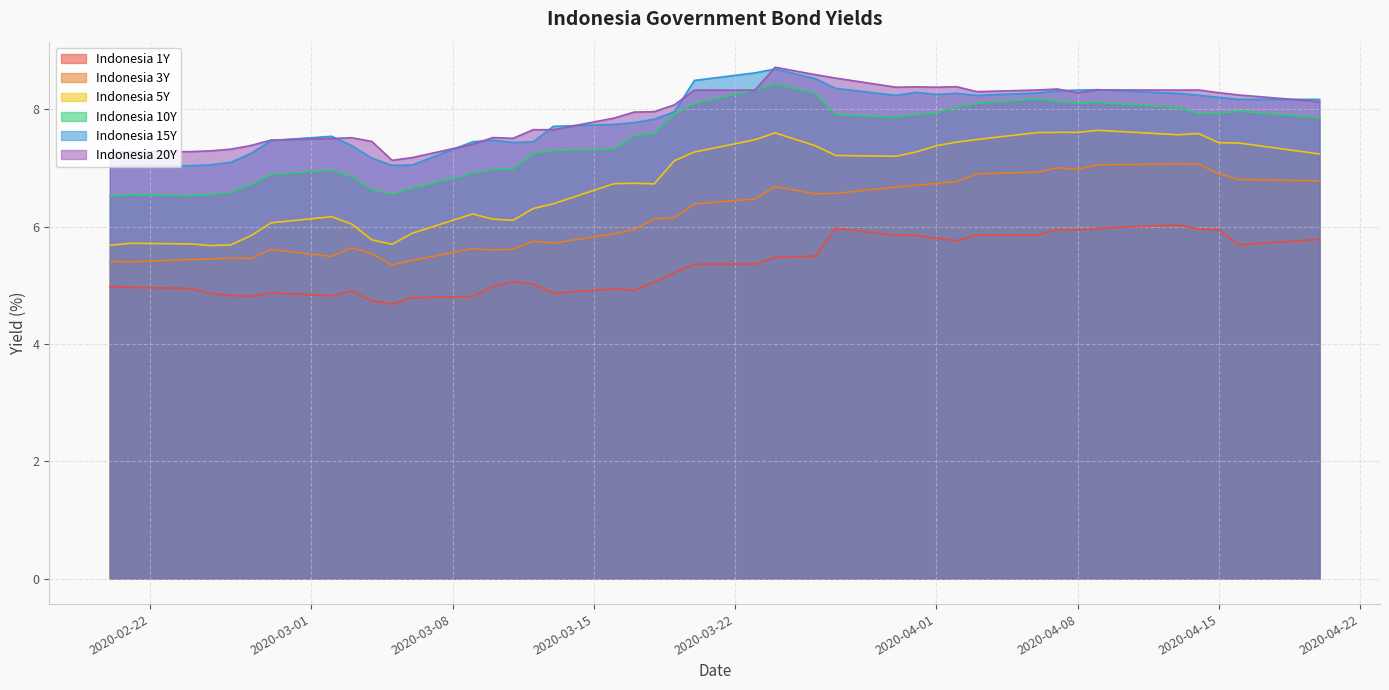

At how many categories does at least one series exceed 7?

40